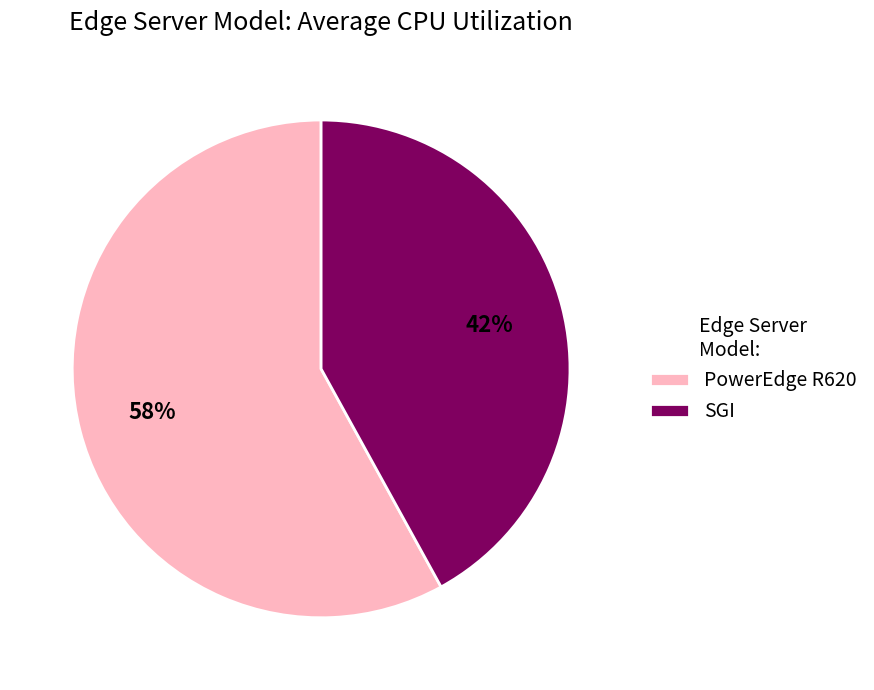

To the nearest percent, what is the average slice percentage?

50%